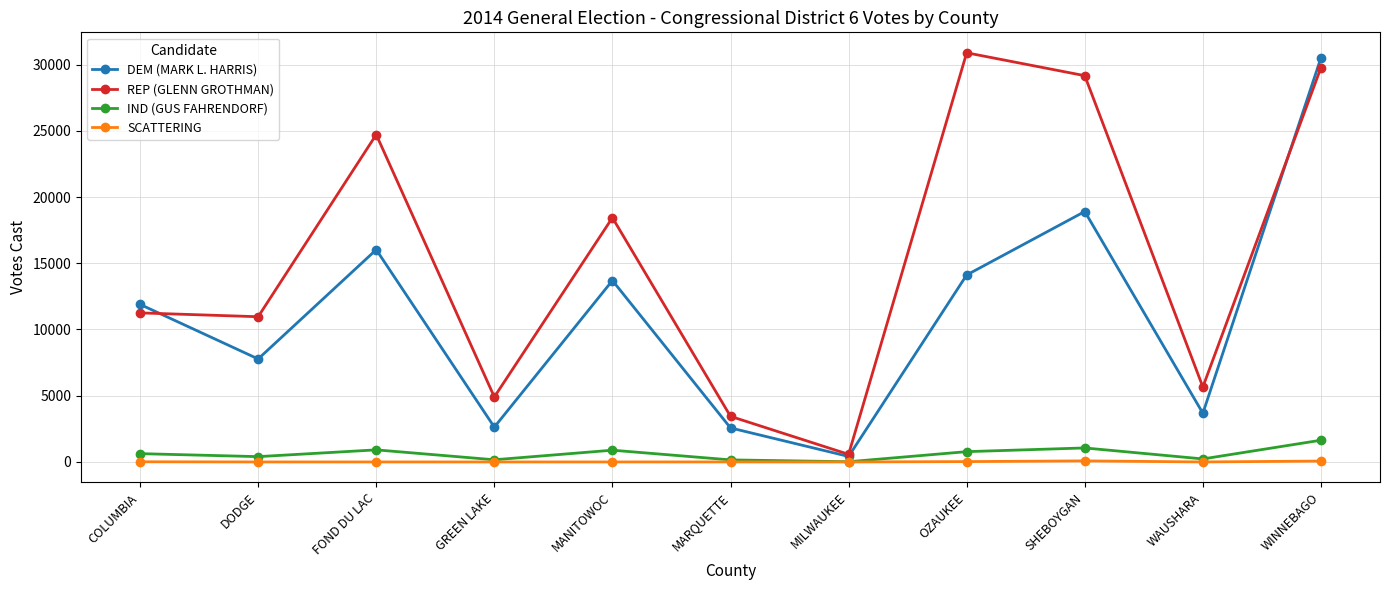

In SCATTERING, how many points are higher than both neighbors (excluding endpoints)?

2